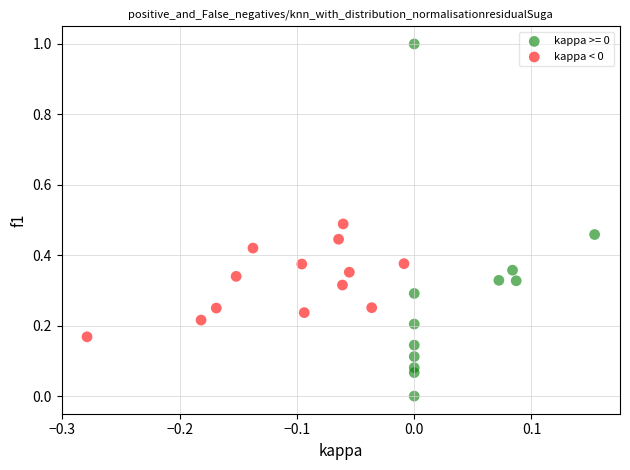

Which series contains the lowest Y value?

kappa >= 0